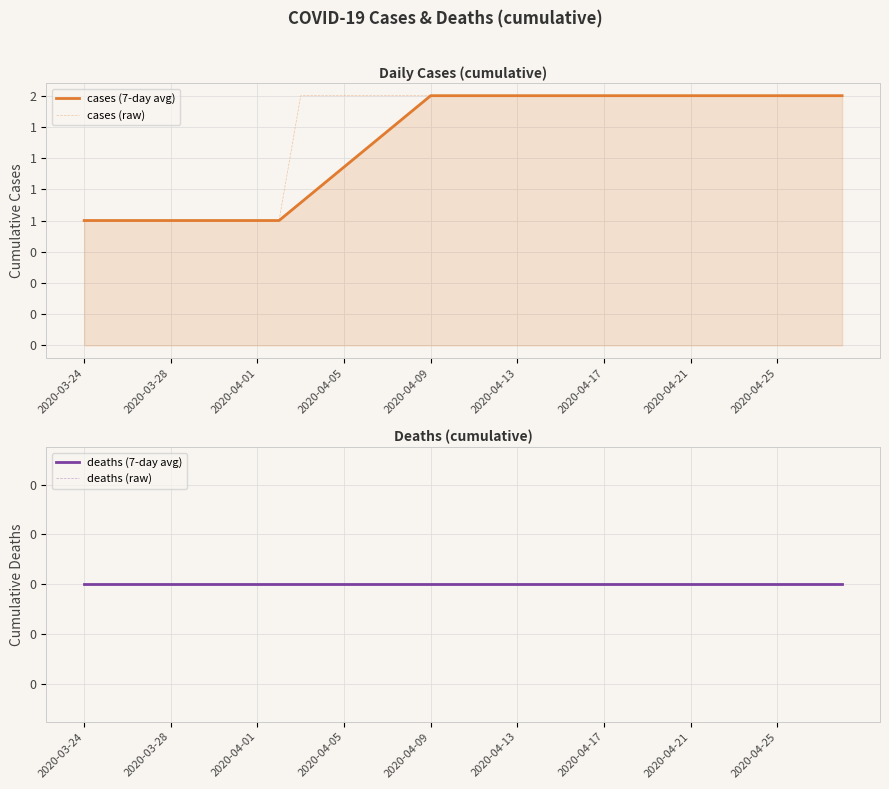

Which series changed the most between 14 and 29?

cases (7-day avg)